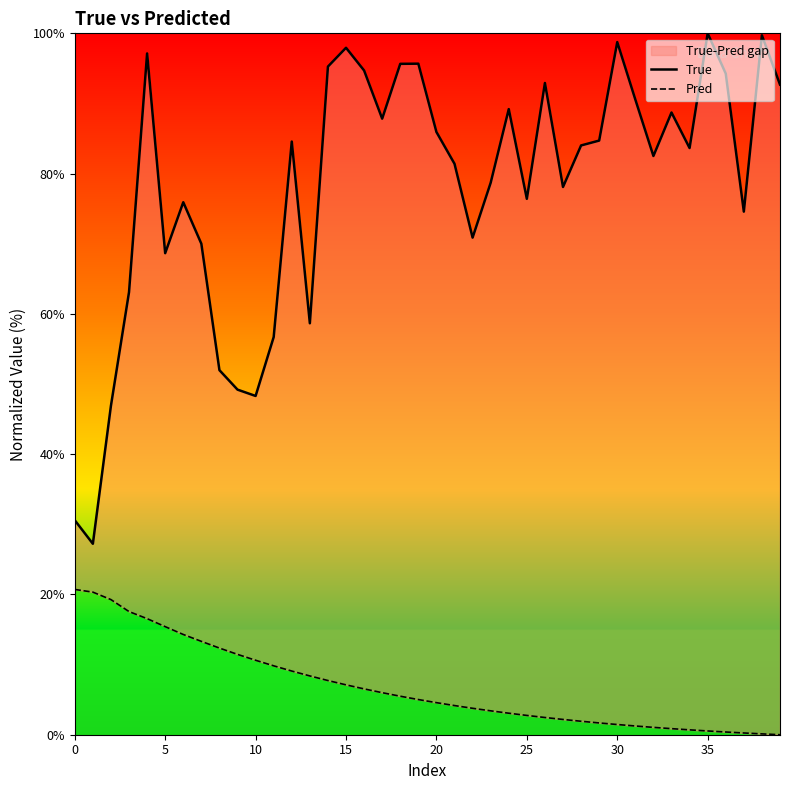

How many lines are shown in the chart?

2